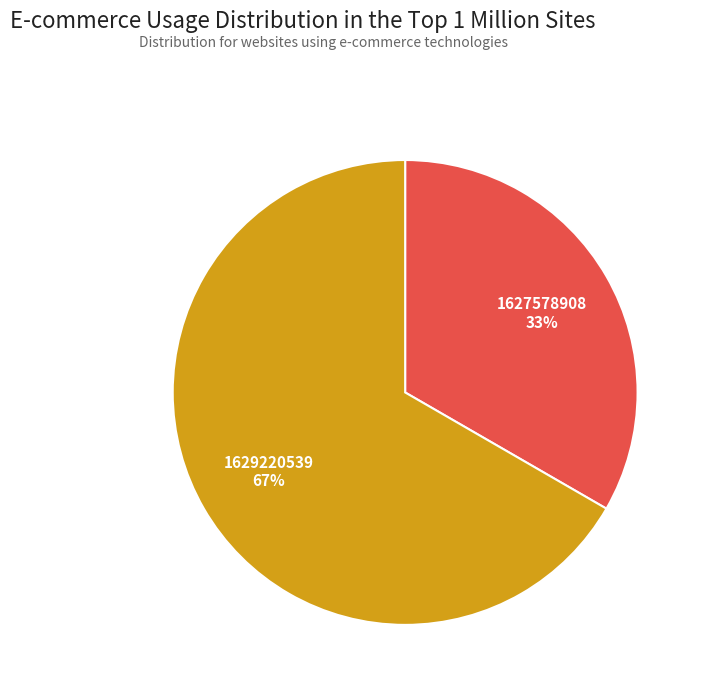

True or false: 1627578908 accounts for 25% of the total.

False